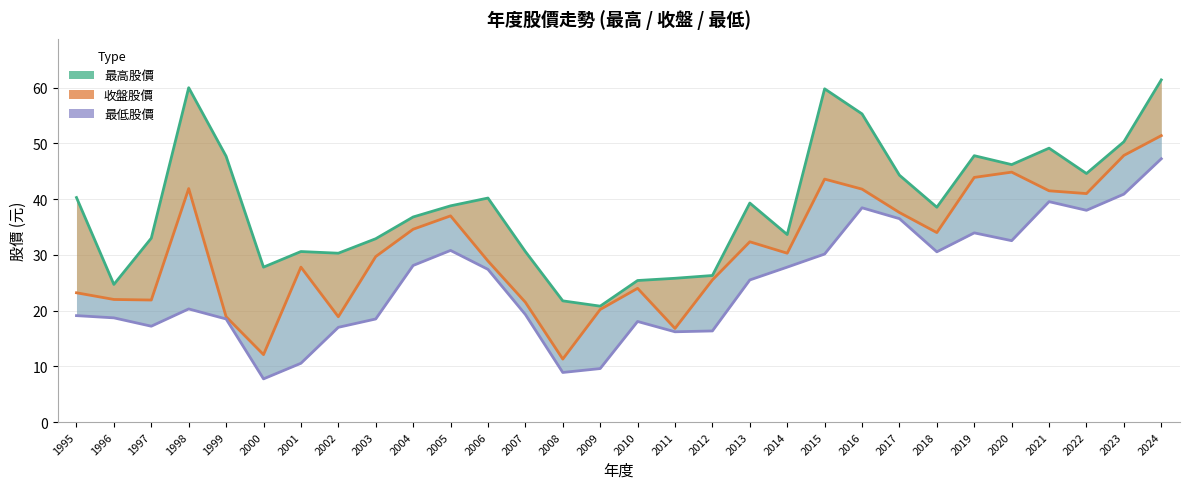

Where does the 最低股價 series first go above 25?

2004